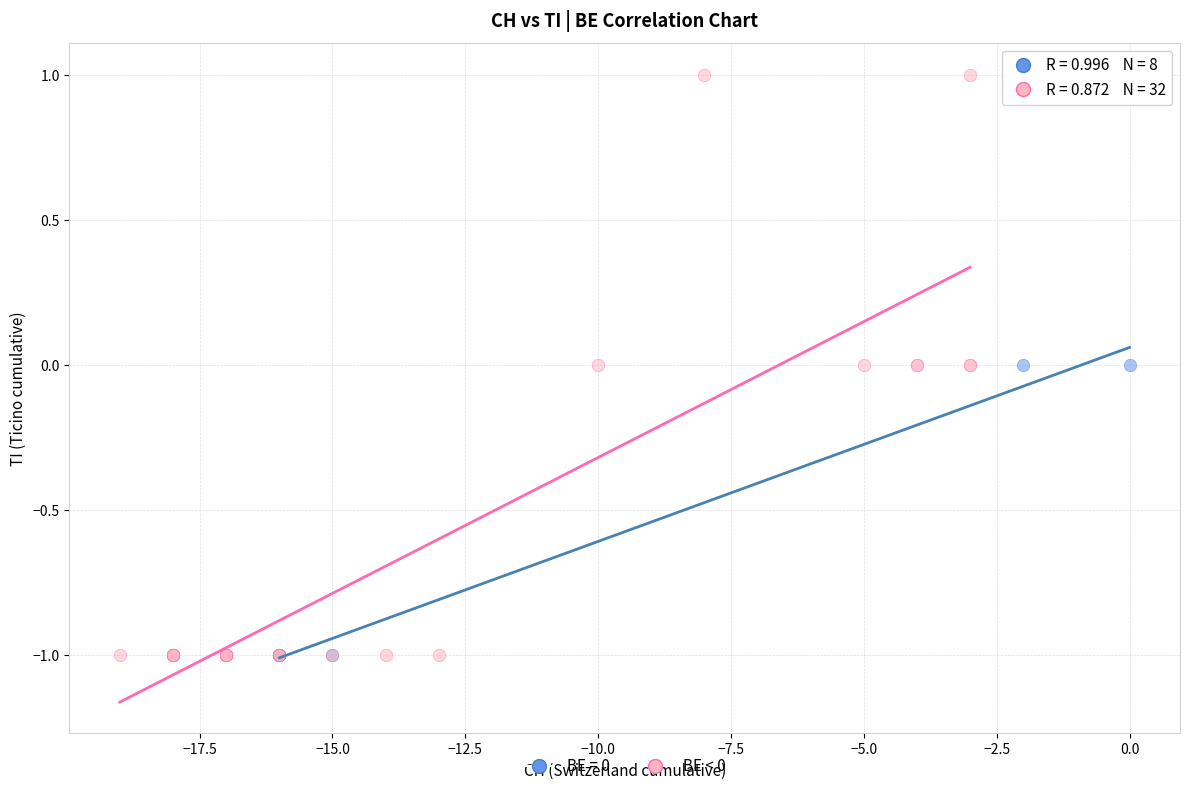

Which series reaches the maximum Y coordinate?

BE < 0